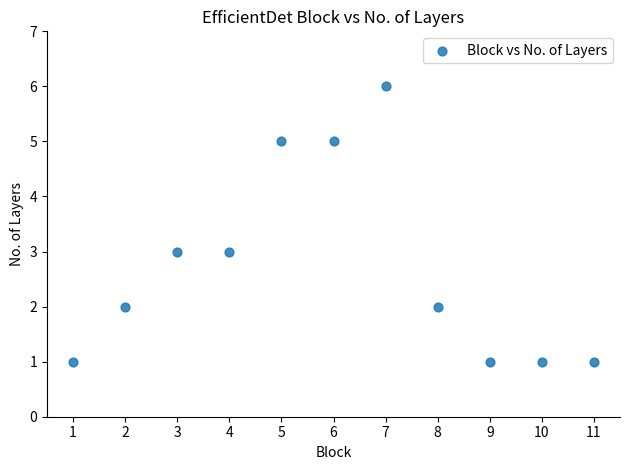

What is the average Y value?

3